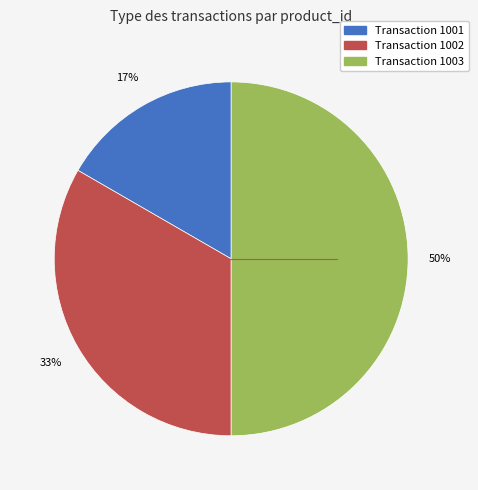

To the nearest percent, what is the difference between the largest and smallest slice percentages?

33%